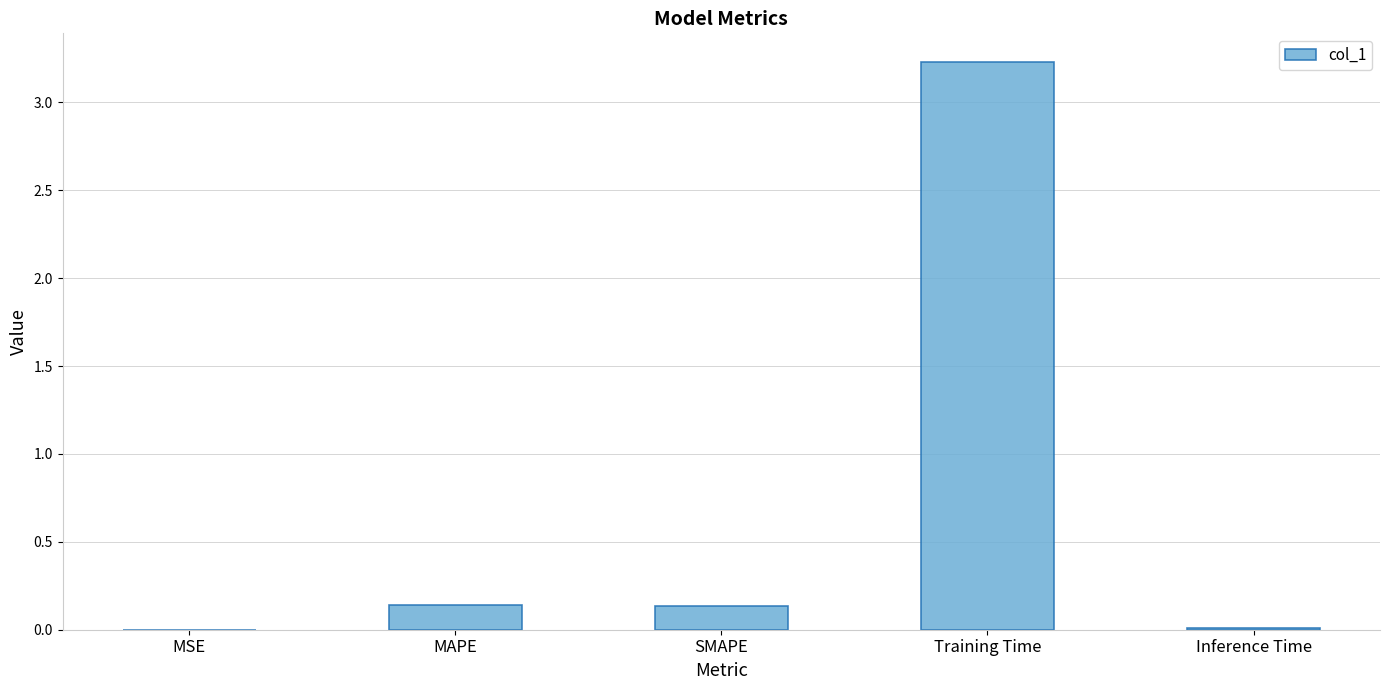

What is the difference between the values at Inference Time and Training Time?

3.2